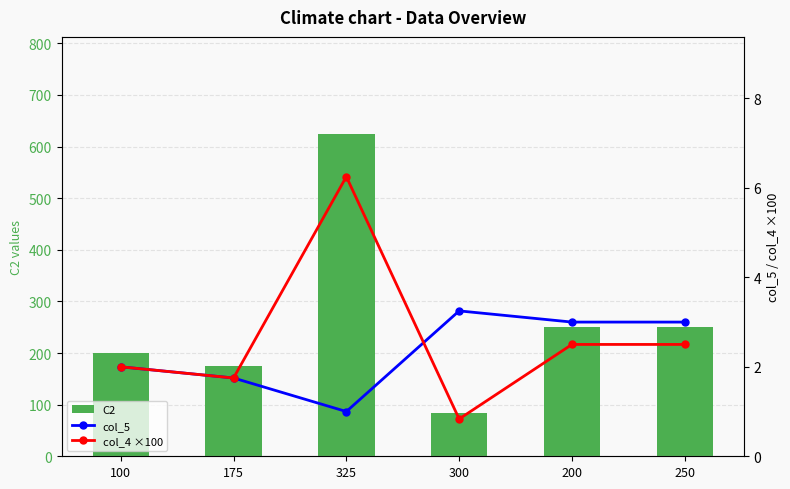

Rank the series by their maximum value, from lowest to highest.

col_5, col_4 ×100, C2